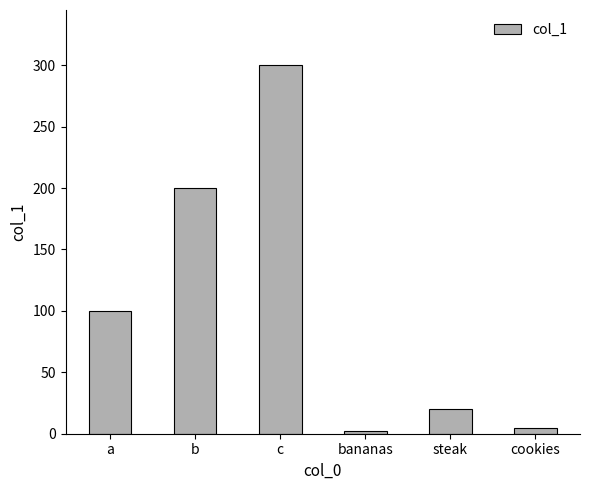

At which category does the chart reach its peak across all series?

c